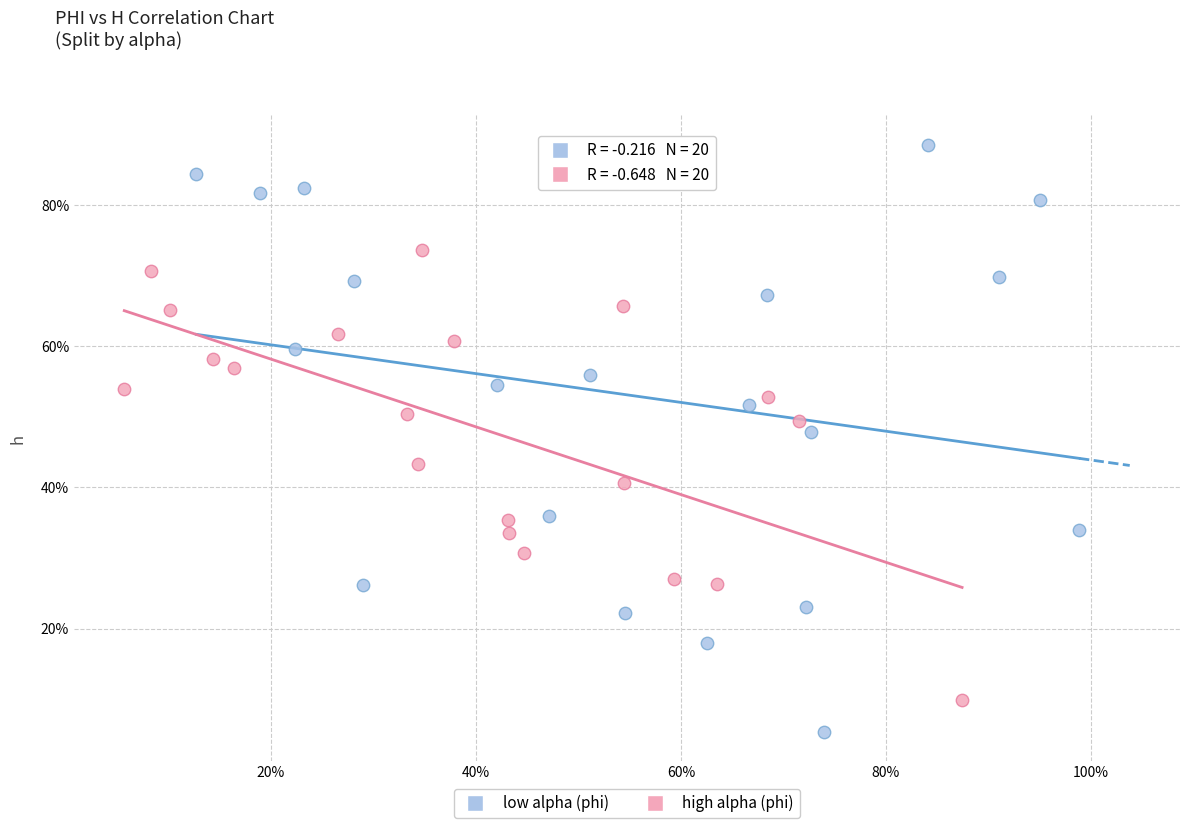

Which series contains the lowest Y value?

low alpha (phi)